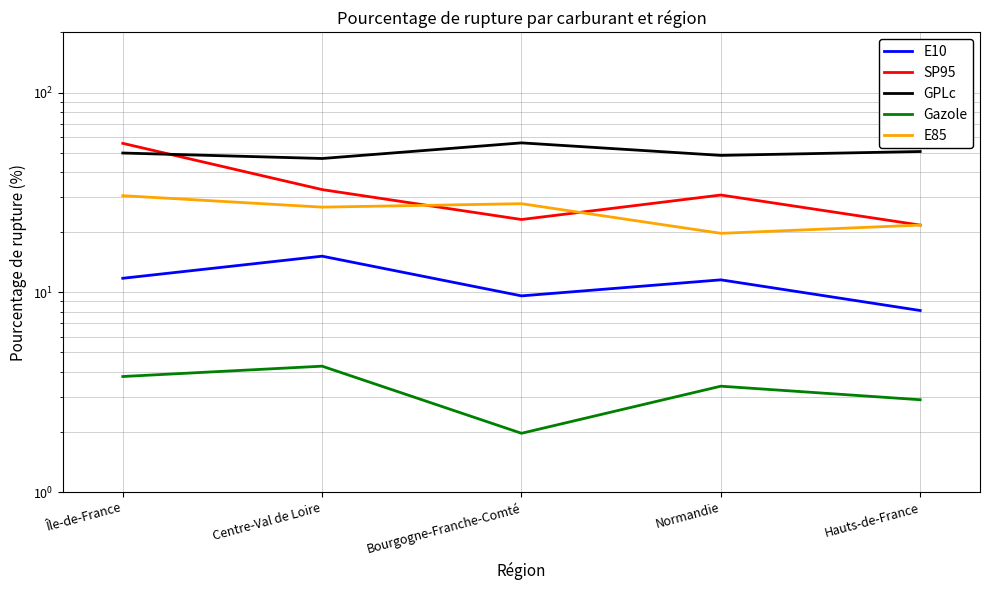

Reading left to right, extract all data points from this chart.

E10: 11.8	15.2	9.6	11.6	8.1
SP95: 55.7	32.7	23.1	30.7	21.7
GPLc: 49.8	46.8	56.0	48.5	50.7
Gazole: 3.8	4.3	2.0	3.4	2.9
E85: 30.5	26.7	27.8	19.7	21.7